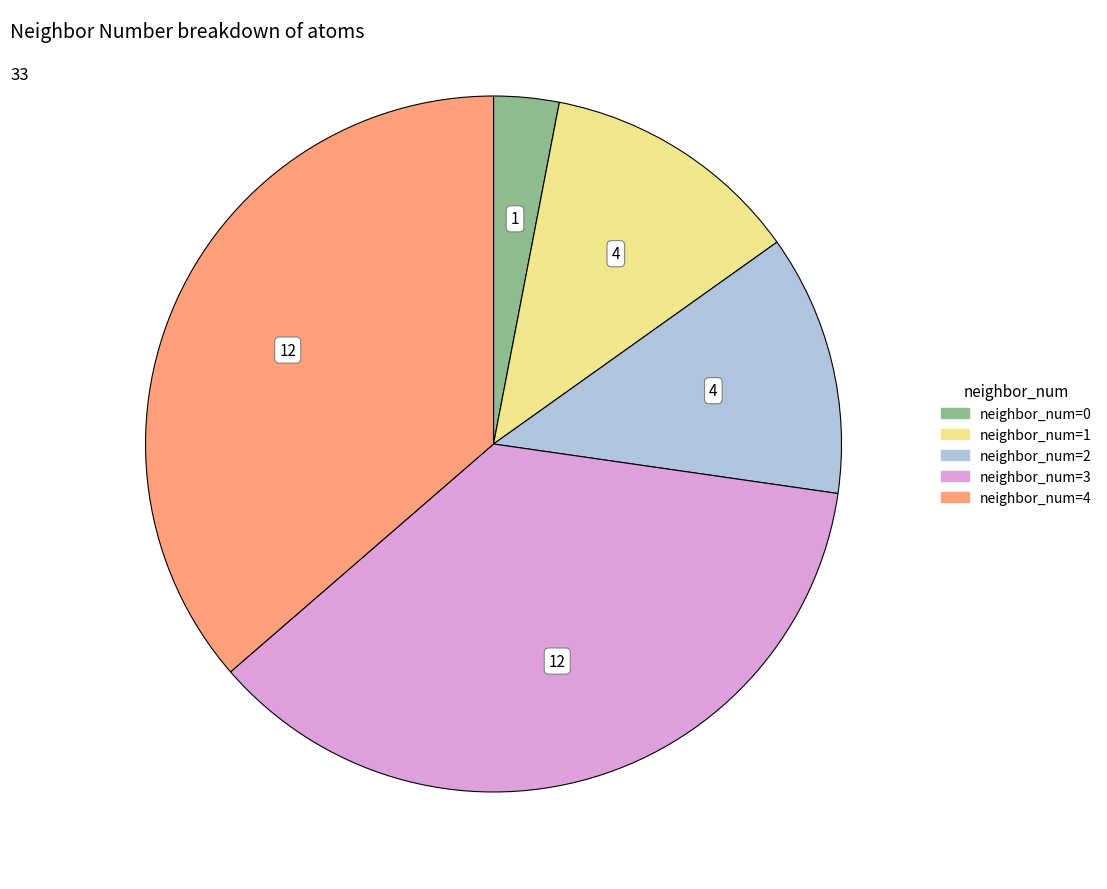

True or false: neighbor_num=3 accounts for 42% of the total.

False